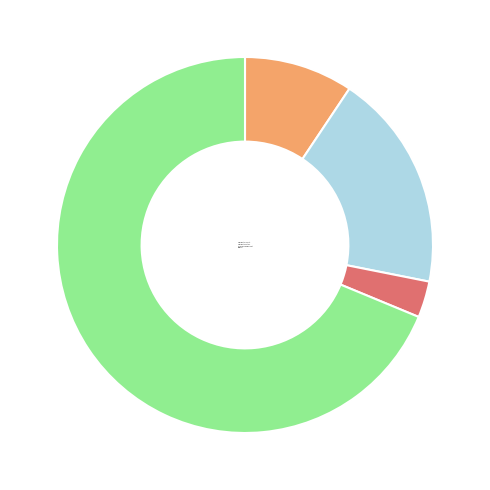

Do Aggravated Battery and Robbery together represent more than half of the pie?

Yes